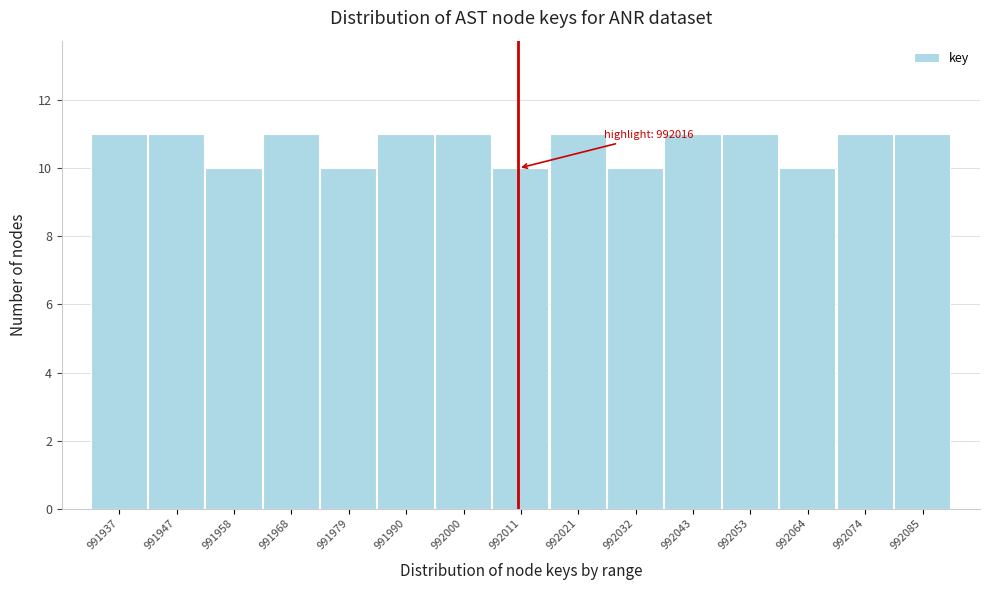

Reading right to left, extract all data points from this chart.

11	11	10	11	11	10	11	10	11	11	10	11	10	11	11